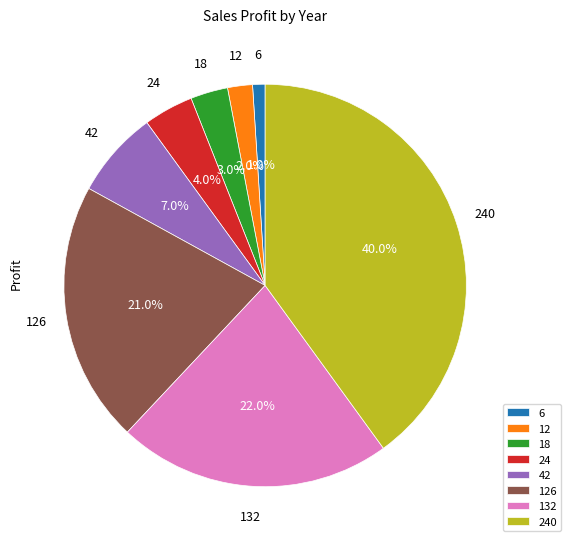

Which has a higher value, 126 or 18?

126